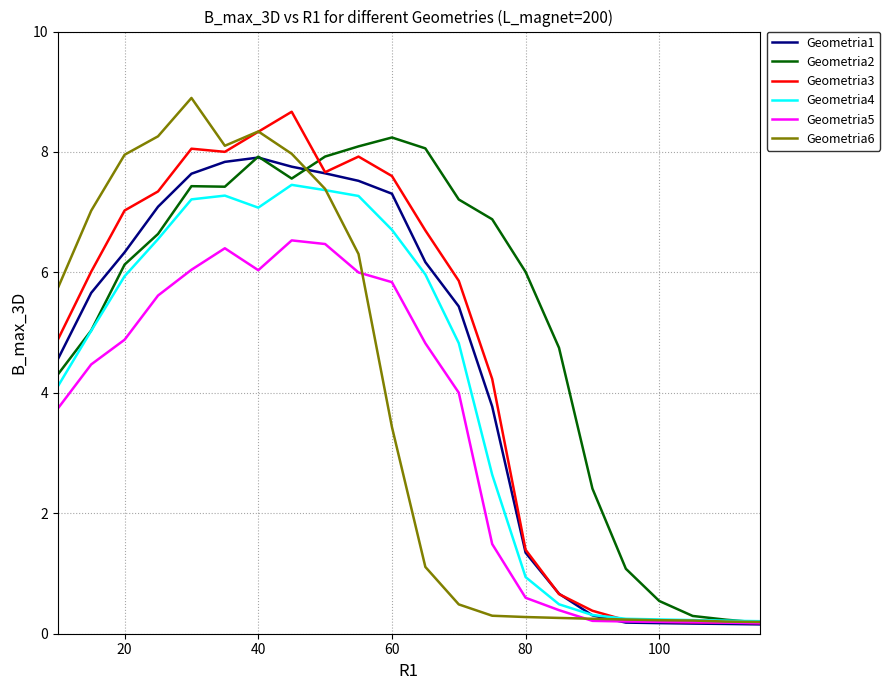

What is the average value of the Geometria4 series?

4.0